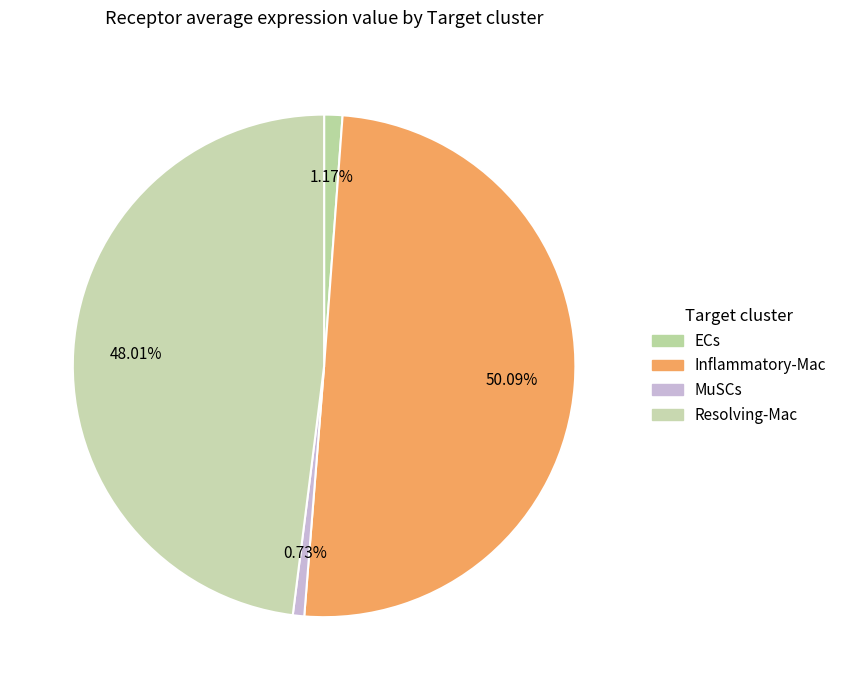

Count the number of slices in the pie.

4